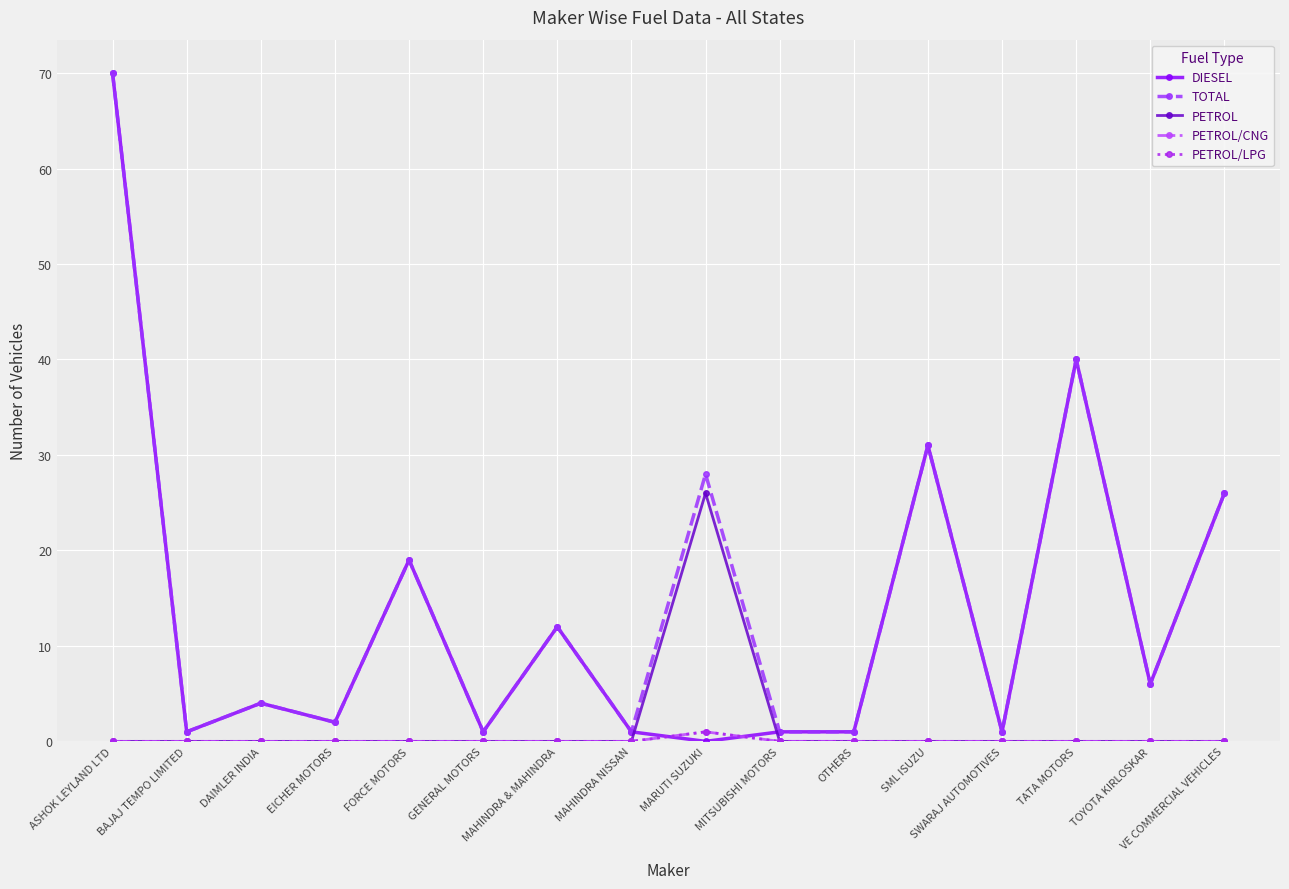

Does the chart have visible grid lines?

Yes